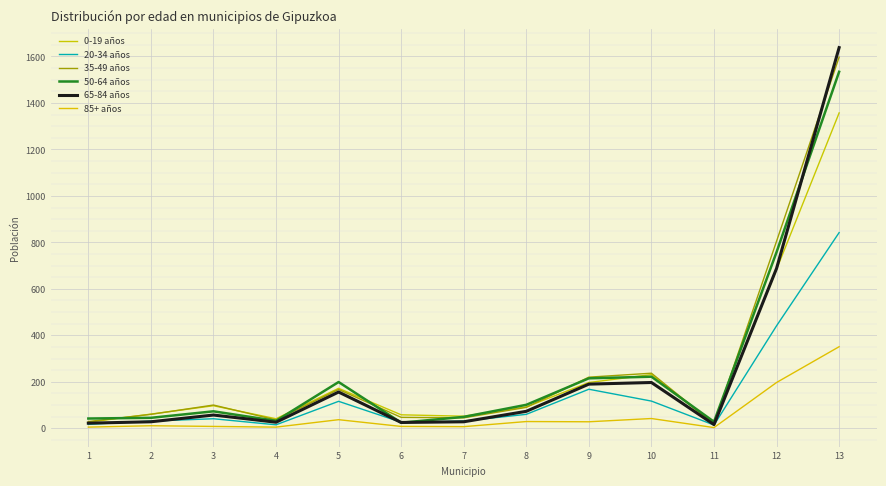

List the series in order of their peak value, lowest first.

85+ años, 20-34 años, 0-19 años, 50-64 años, 35-49 años, 65-84 años